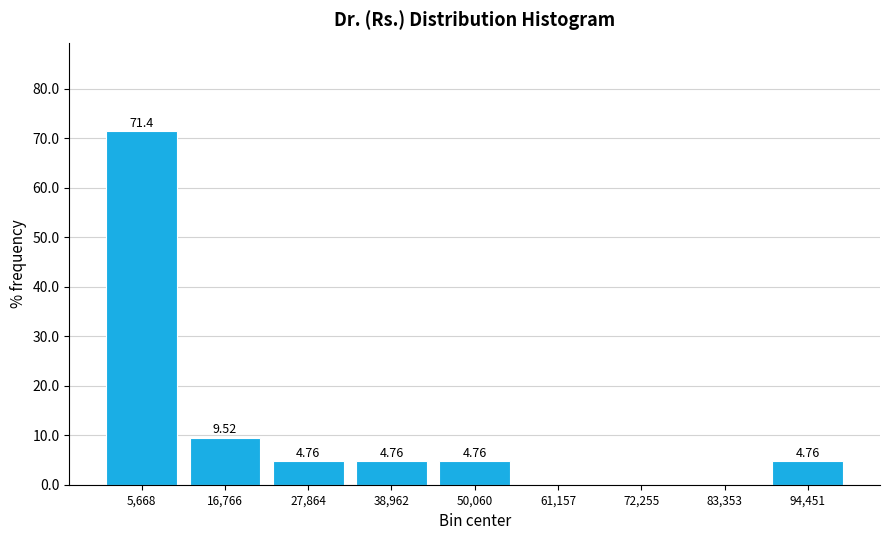

Which range on the x-axis has the tallest bar?

0 to 12000